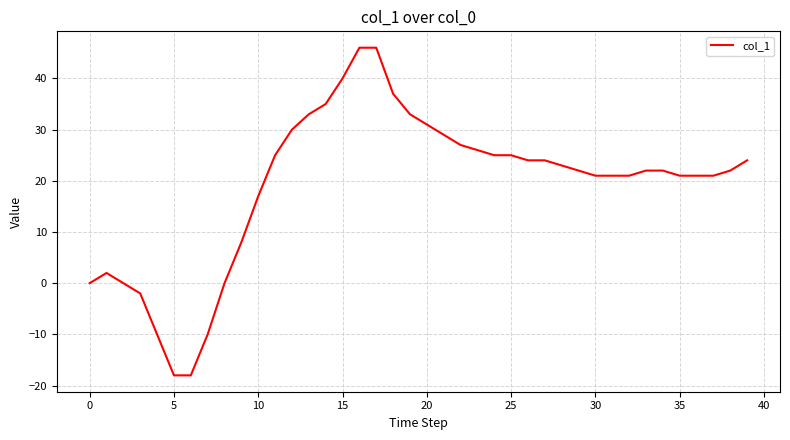

What is the maximum value shown in the chart?

46